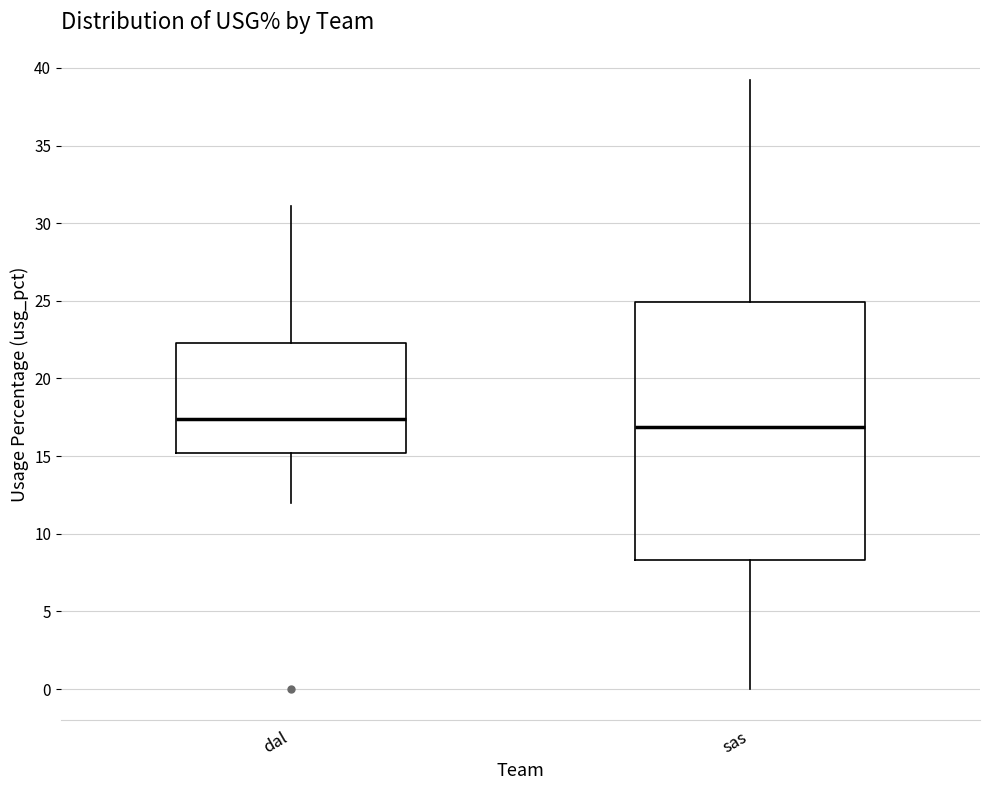

Reading left to right, transcribe this box plot: for each box, give where its median line is, the range the box spans, and where its two whiskers end, as read against the y-axis. The values are not printed on the chart, so give them approximately, as read against the axis.

dal: median 17.5, box 15.0 to 22.5, whiskers 12.0 to 31.0
sas: median 17.0, box 8.5 to 25.0, whiskers 0.0 to 39.0